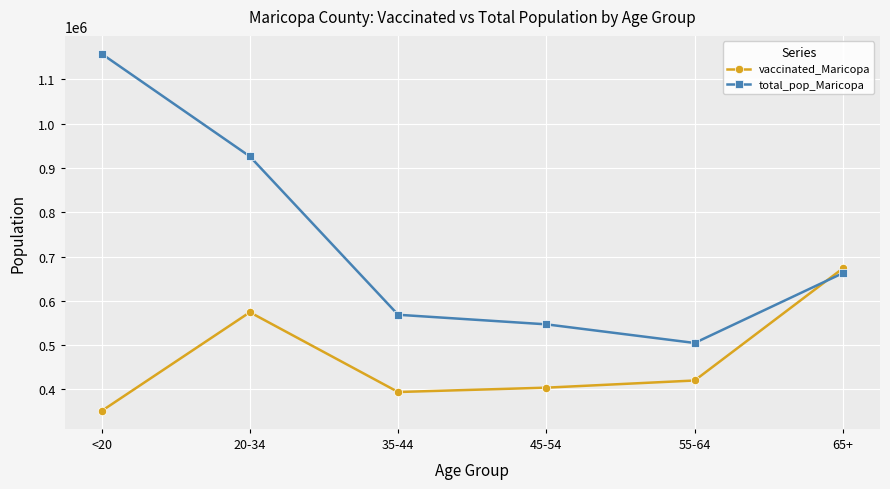

Is the value of vaccinated_Maricopa at 65+ greater than the value of total_pop_Maricopa at 55-64?

Yes